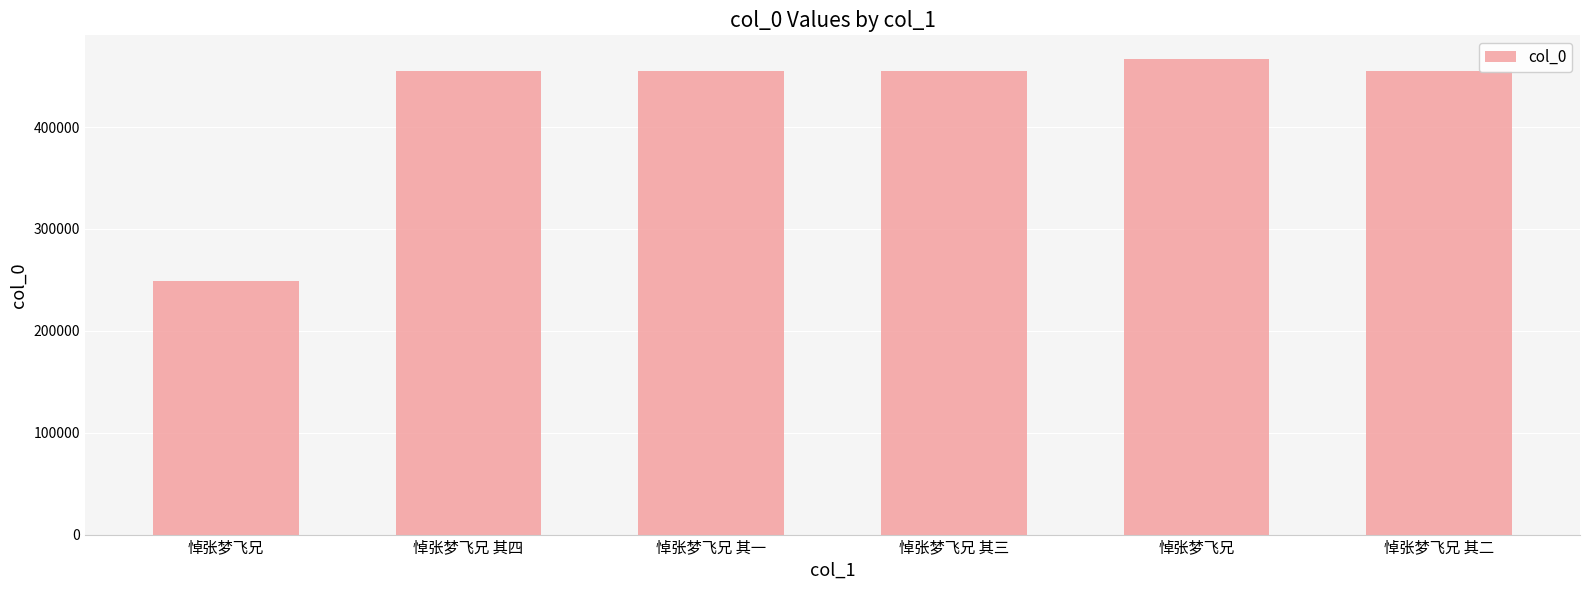

How many data points are less than 454537?

3